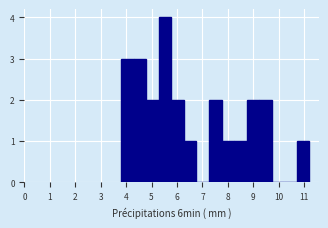

Which range on the x-axis has the tallest bar?

5.3 to 5.8